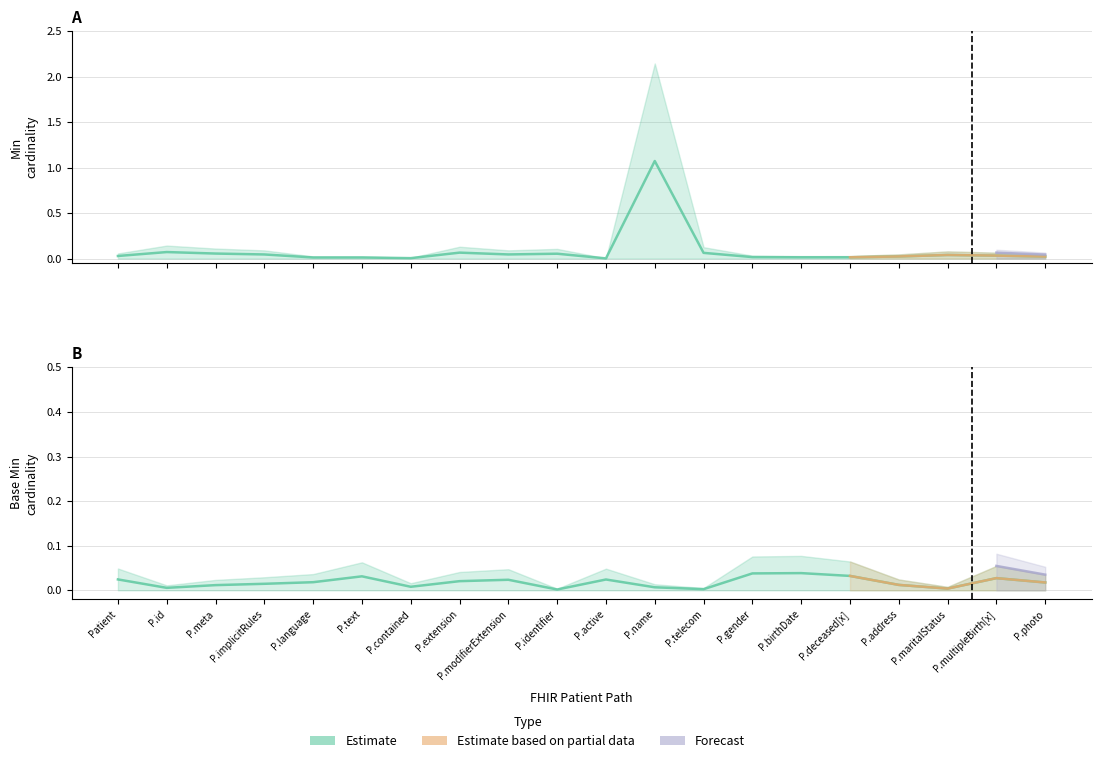

True or false: the data shows 0.0 at P.extension.

False